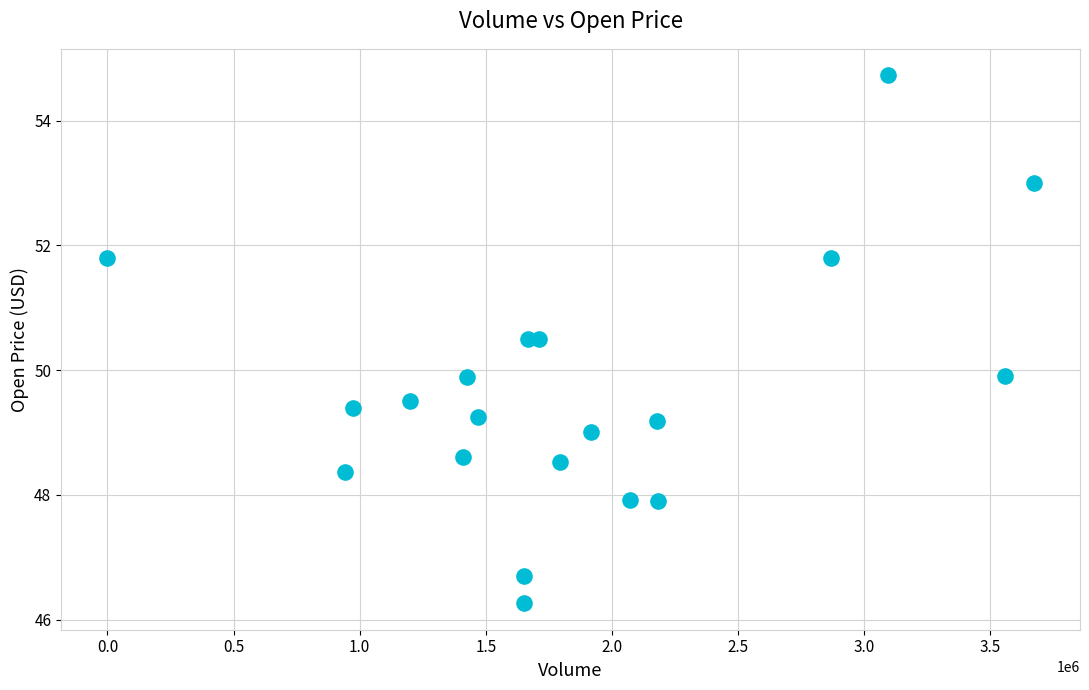

What is the range of Y values (max minus min)?

8.5